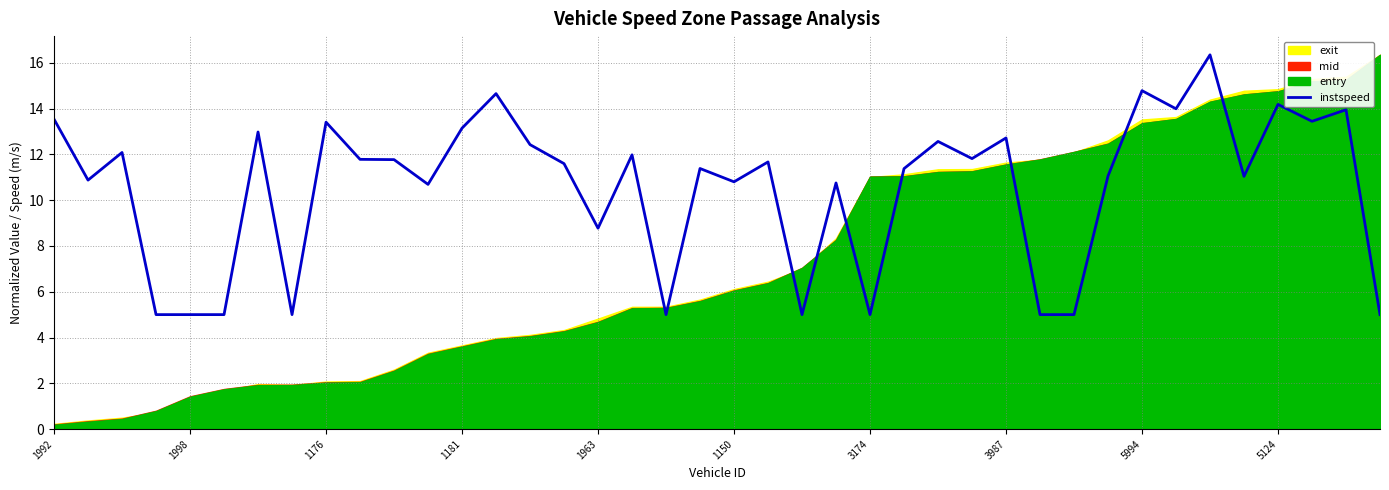

Reading right to left, list all the values displayed in this chart.

5.0	13.9	13.4	14.2	11.0	16.3	14.0	14.8	11.1	5.0	5.0	12.7	11.8	12.6	11.4	5.0	10.8	5.0	11.7	10.8	11.4	5.0	12.0	8.8	11.6	12.4	14.7	13.1	10.7	11.8	11.8	13.4	5.0	13.0	5.0	5.0	5.0	12.1	10.9	13.5